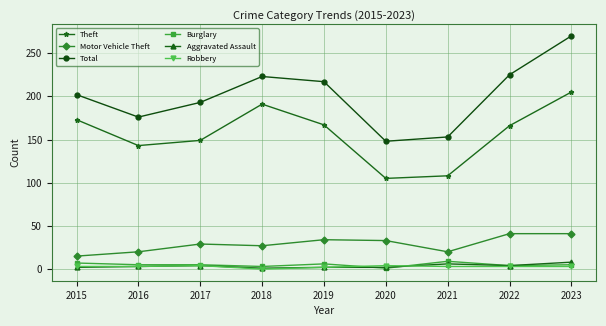

Count the Robbery values in the range 3 to 4.

7